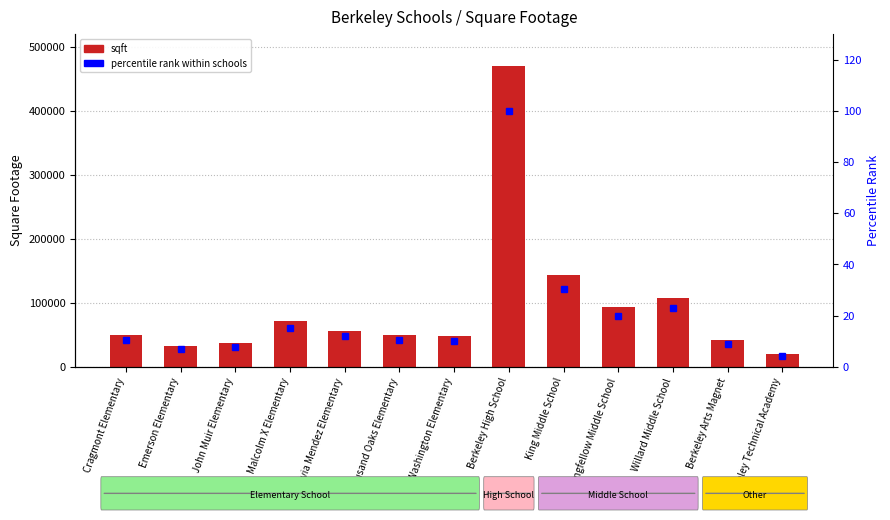

Count the number of categories in the chart.

13